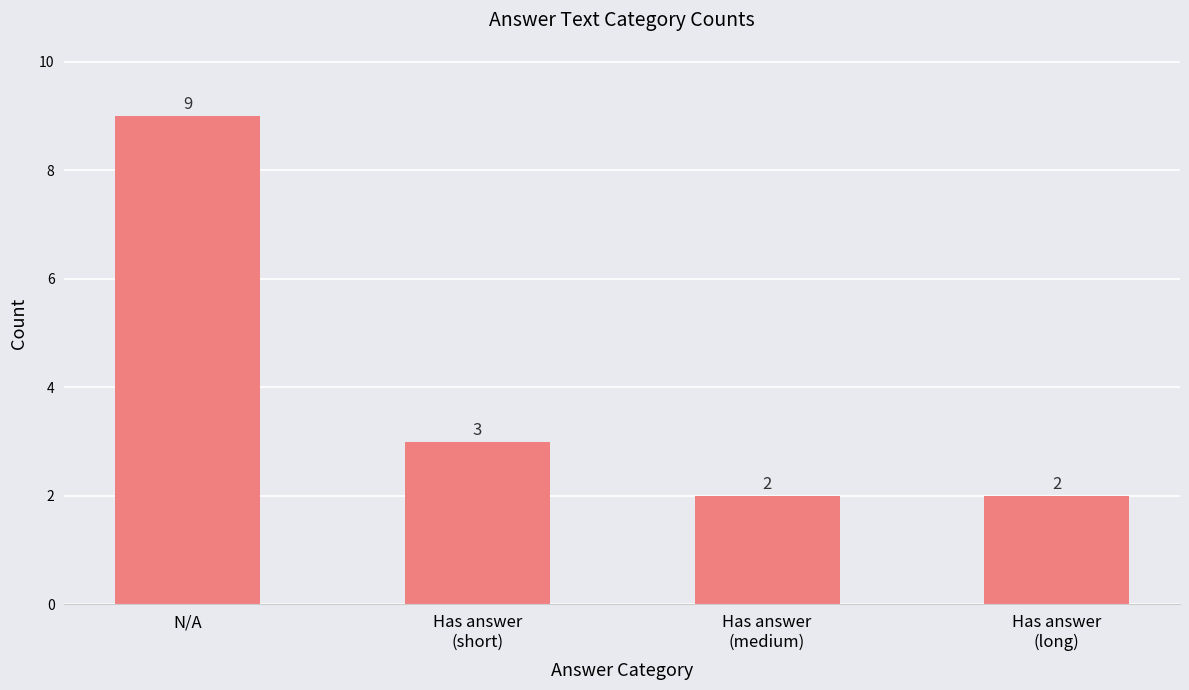

Where does the data first go above 3?

N/A